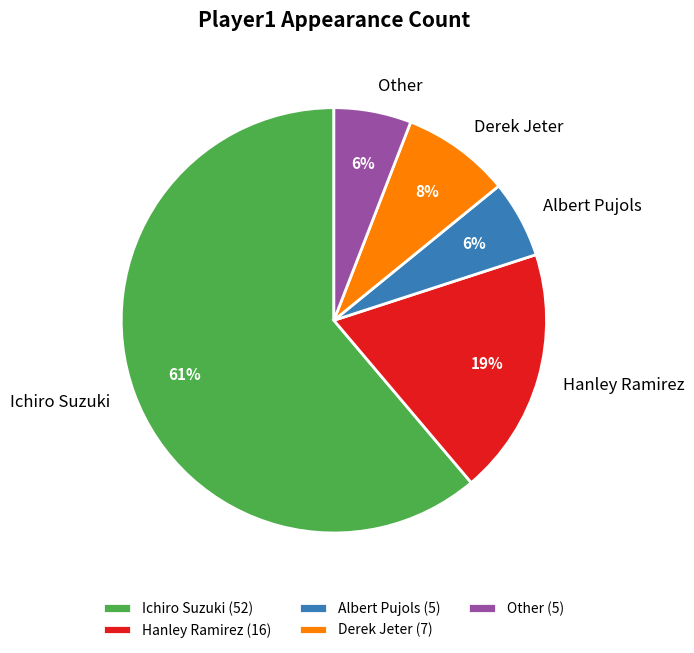

How many segments does this pie chart have?

5